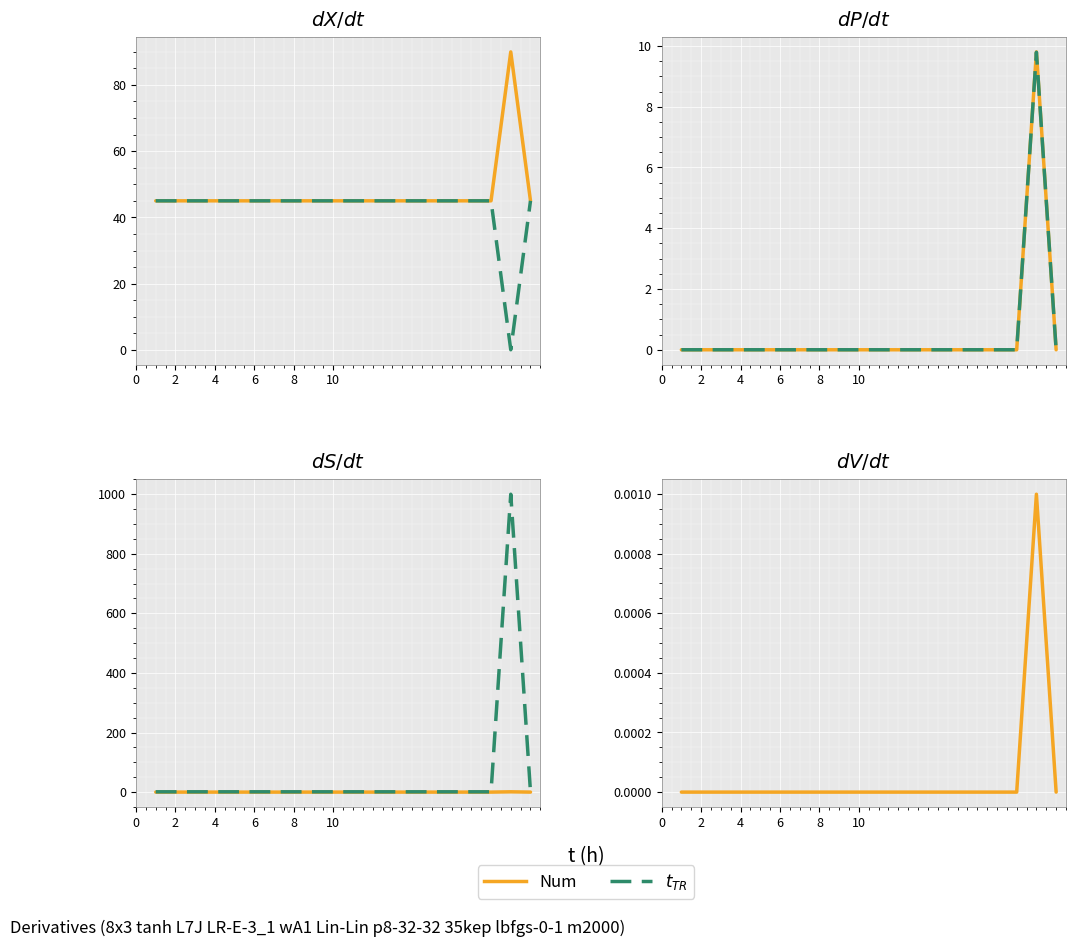

True or false: $t_{TR}$ and Num cross at least once.

False